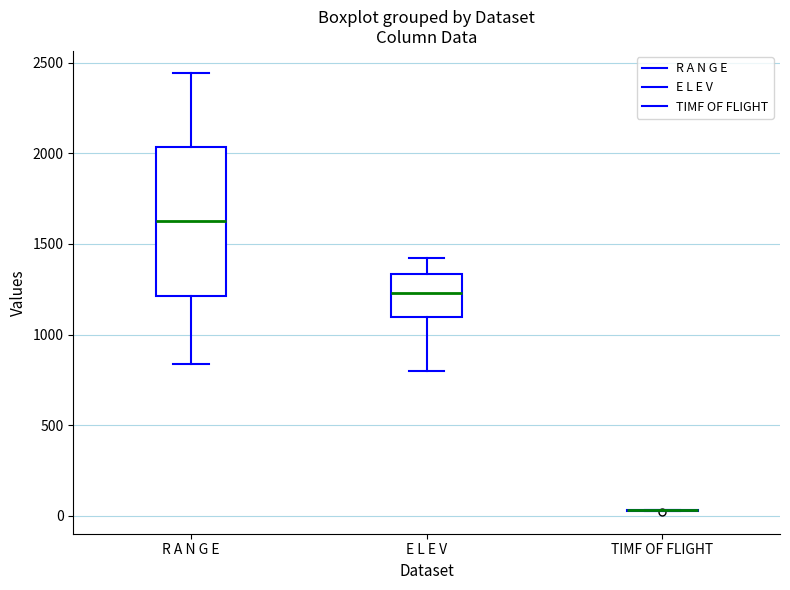

Where does the lower whisker of the box for R A N G E end on the y-axis? The values are not printed on the chart, so give them approximately, as read against the axis.

850